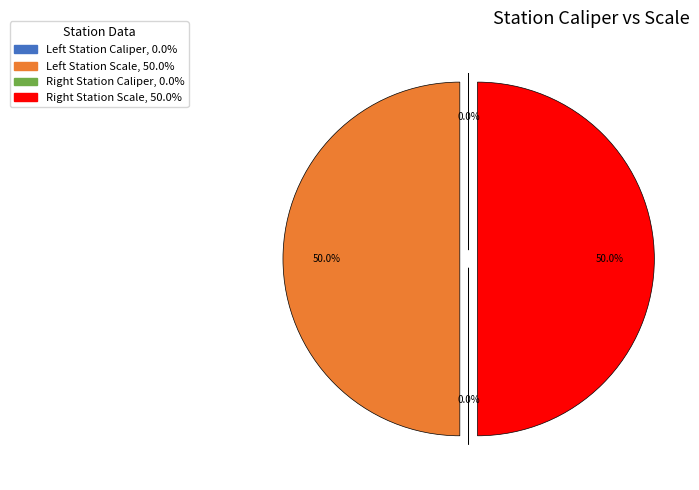

Rank the categories by value from lowest to highest.

Left Station Caliper, Right Station Caliper, Right Station Scale, Left Station Scale